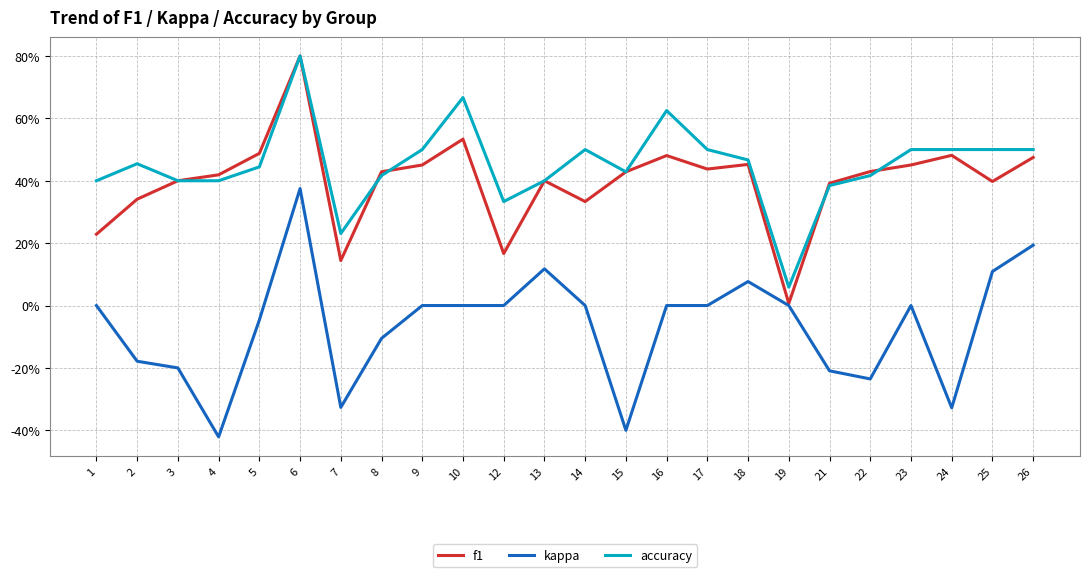

Which category has the lowest value across all series?

4